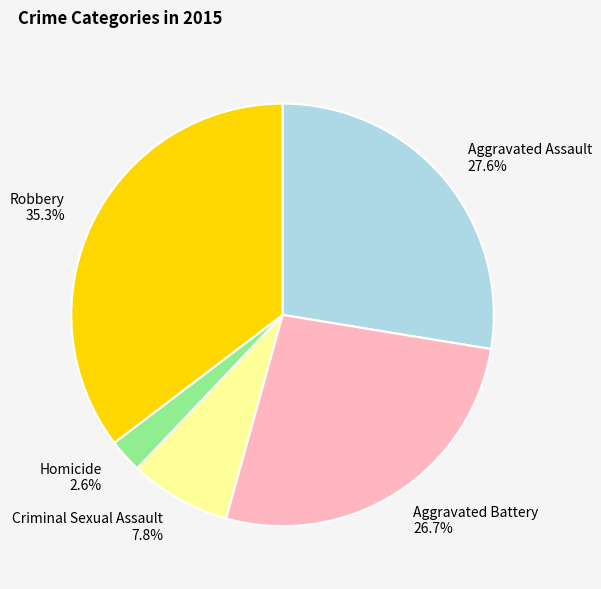

What percentage is the Robbery slice, to the nearest percent?

35%